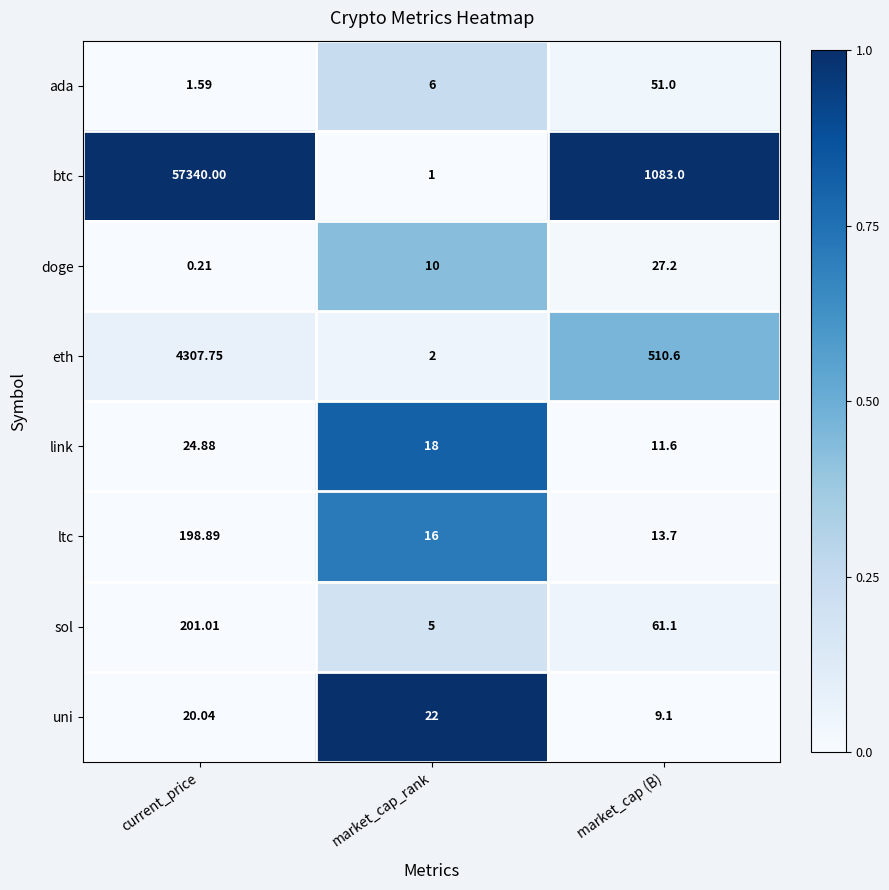

Which series changed the most between current_price and market_cap (B)?

btc